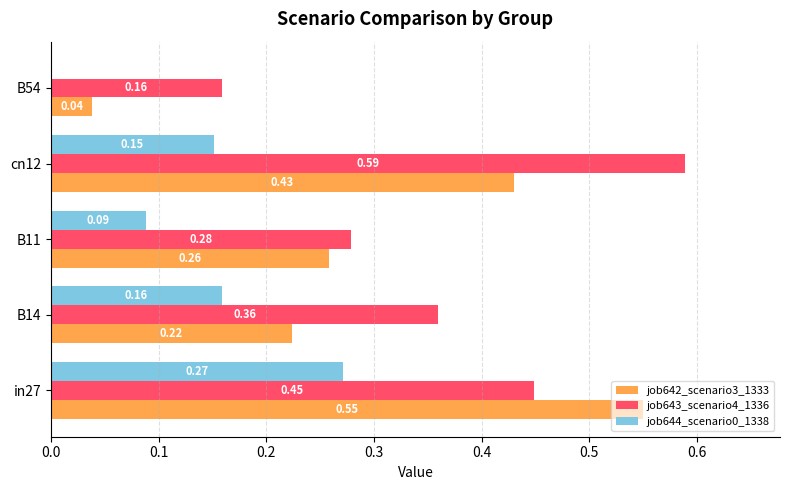

Between B14 and cn12, which series saw the biggest shift?

job643_scenario4_1336